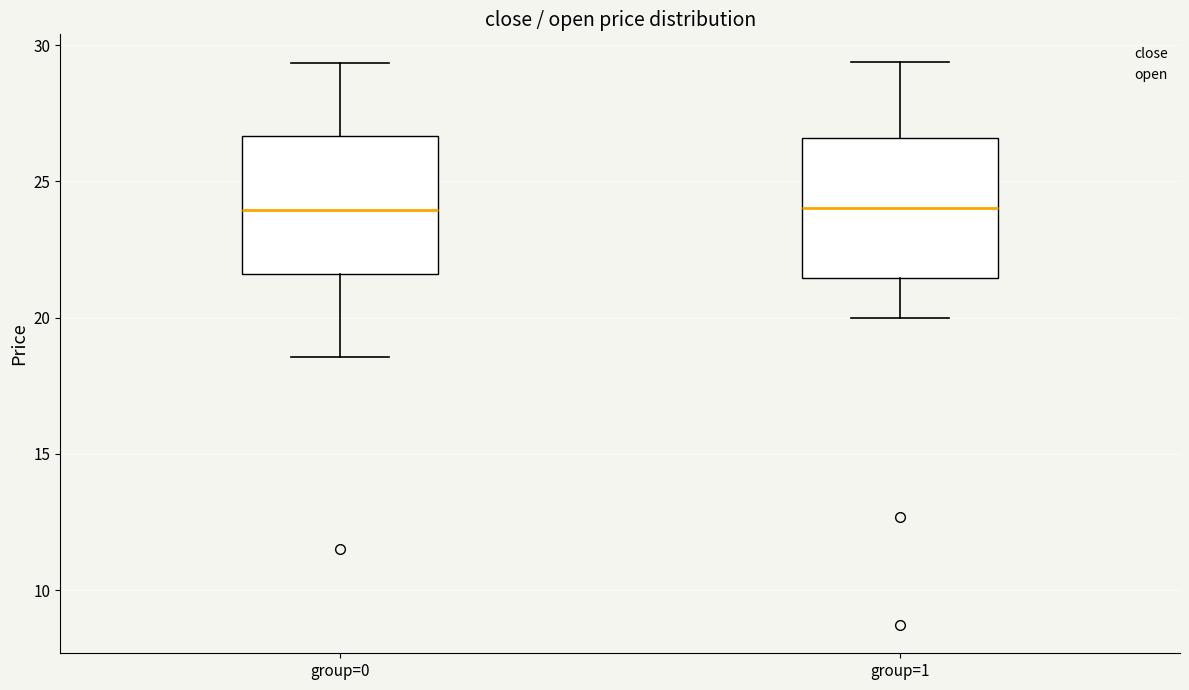

Reading left to right, read every box against the y-axis: the position of its median line, the range the box covers, and the ends of its whiskers. The values are not printed on the chart, so give them approximately, as read against the axis.

group=0: median 24.0, box 21.5 to 26.5, whiskers 18.5 to 29.5
group=1: median 24.0, box 21.5 to 26.5, whiskers 20.0 to 29.5